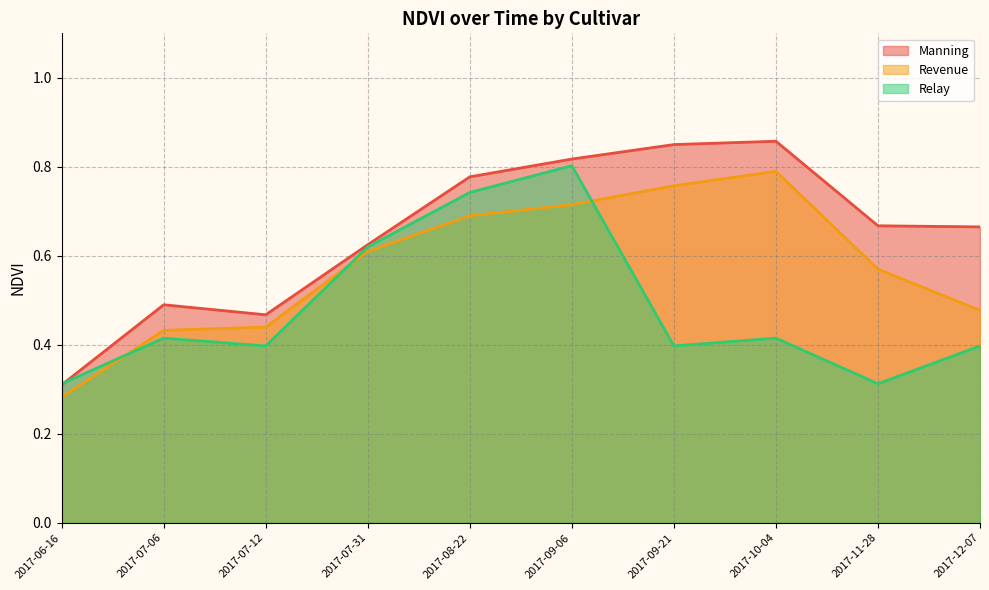

Which has a higher value, 2017-08-22 or 2017-09-21?

2017-09-21